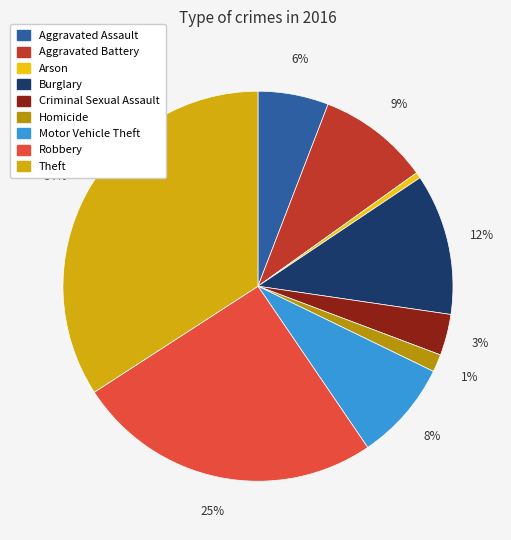

How many segments does this pie chart have?

9